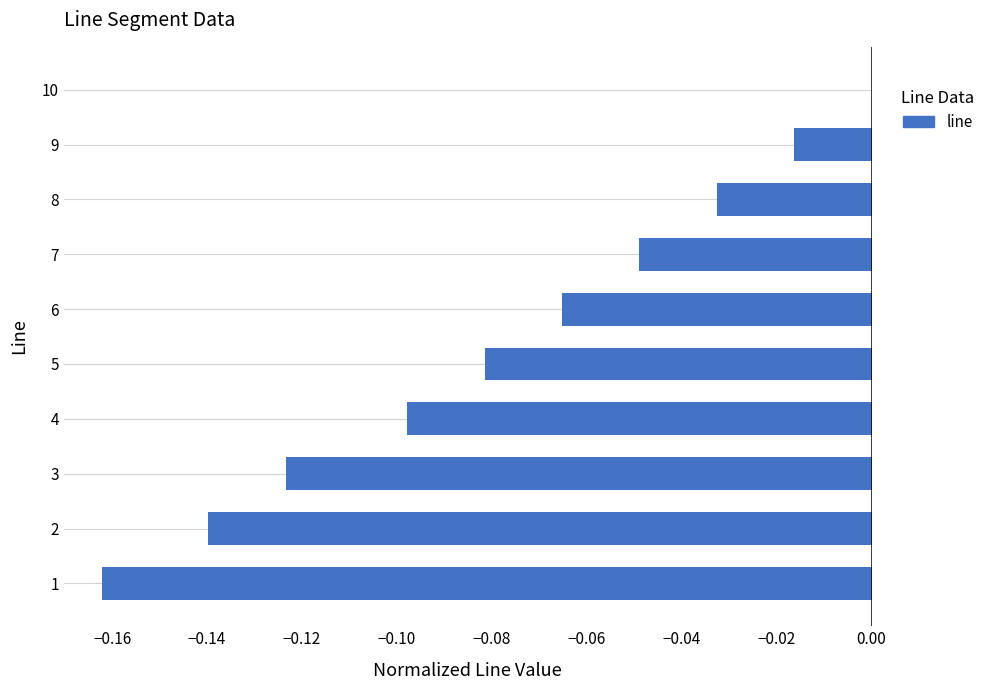

Which has a higher value, 10 or 6?

10